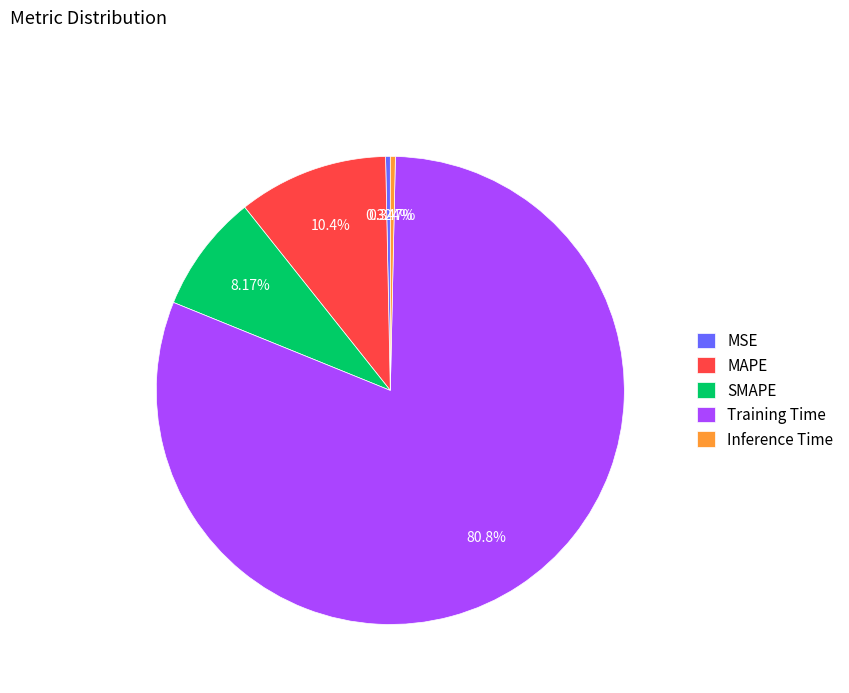

Is MSE the majority of the pie?

No